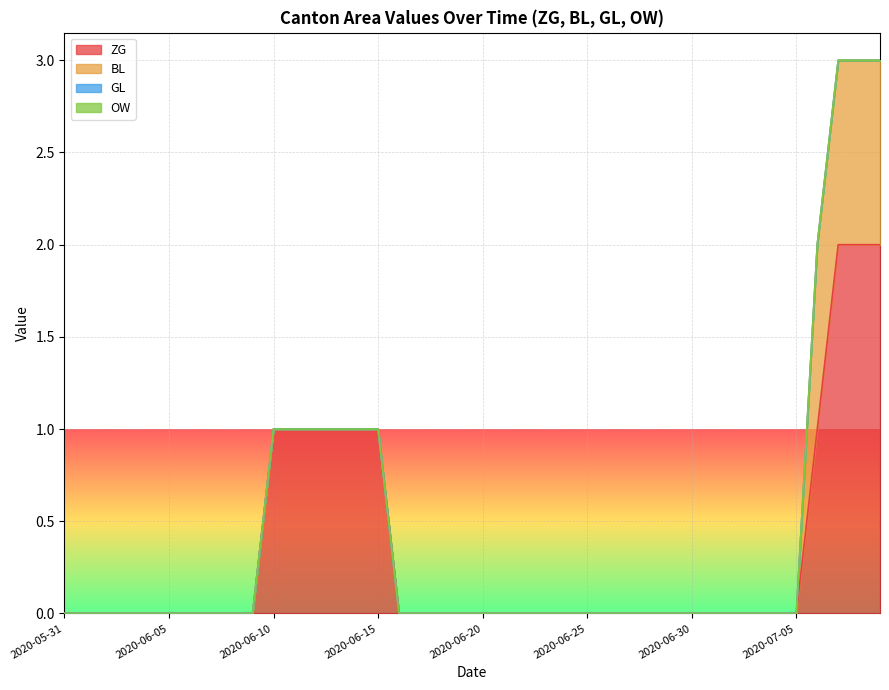

At which label is ZG closest to 1?

2020-06-10